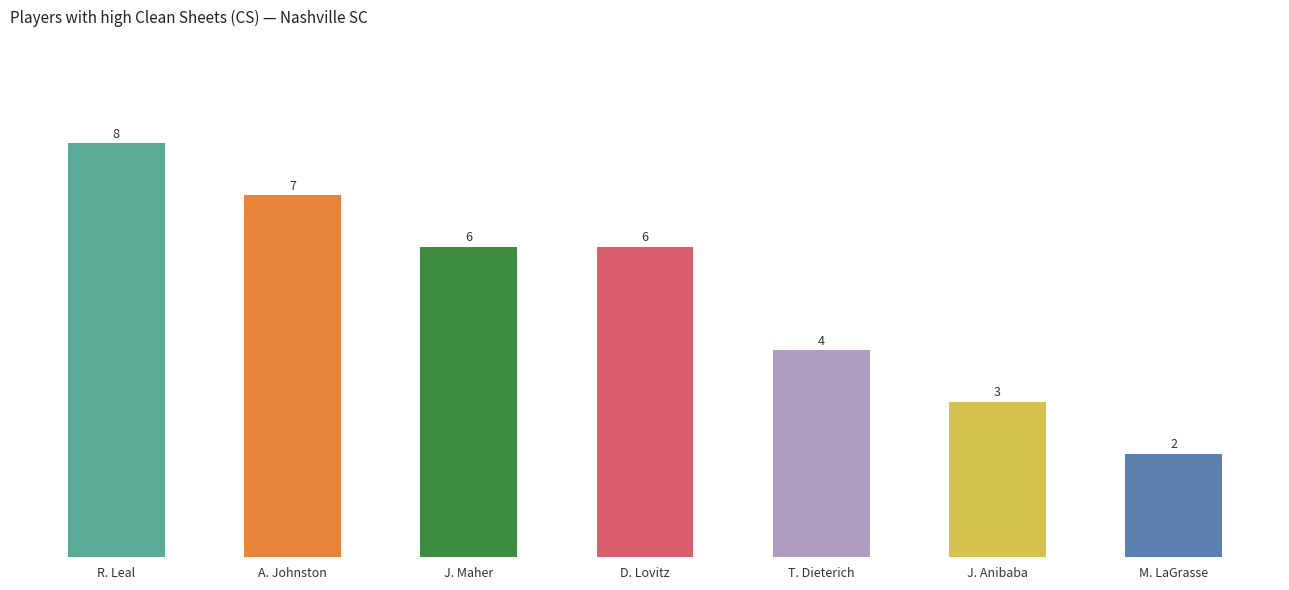

Between J. Maher and J. Anibaba, which is larger?

J. Maher